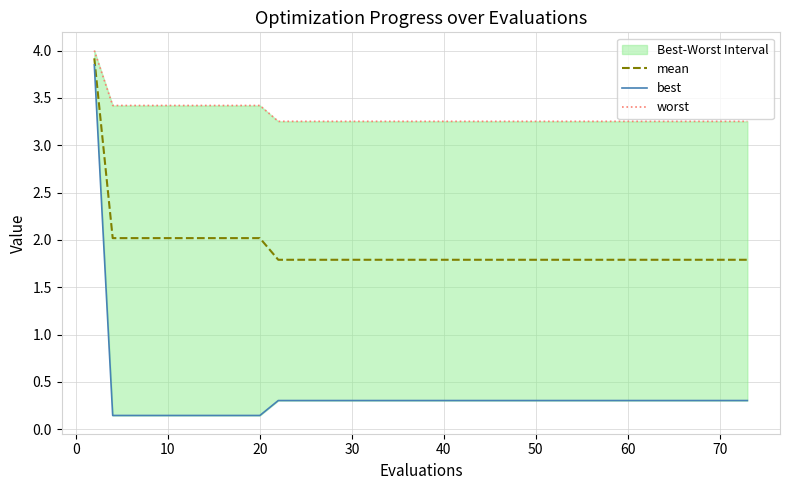

What is the average value of the worst series?

3.3